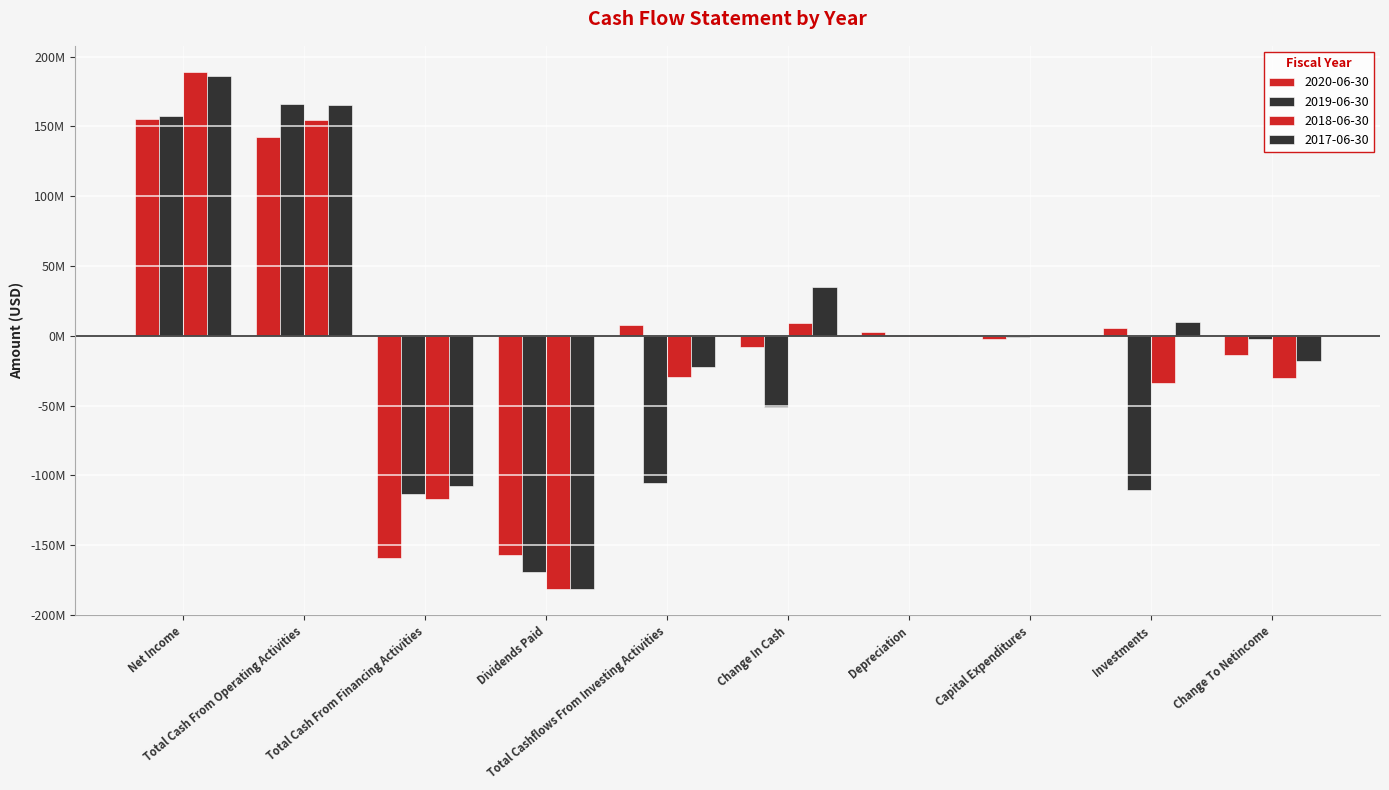

How many bars are there in each group?

4